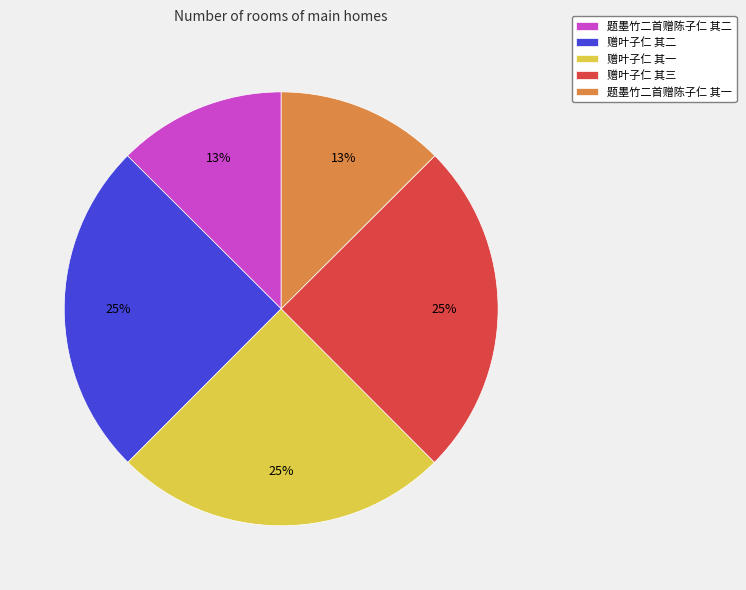

Do 题墨竹二首赠陈子仁 其一 and 赠叶子仁 其一 together represent more than half of the pie?

No